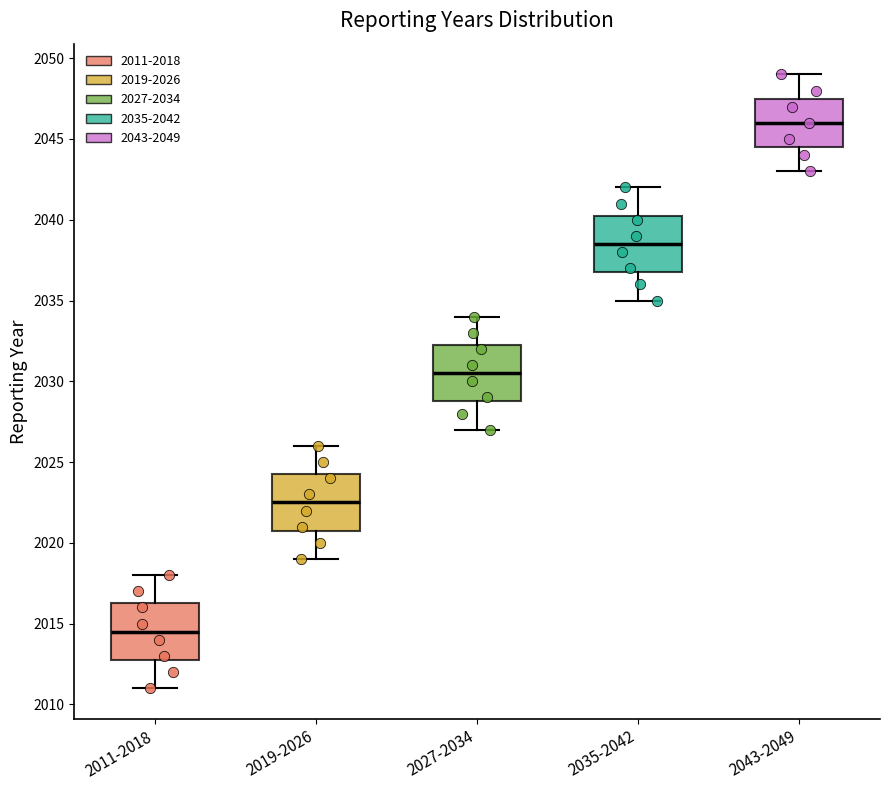

Which box has the lowest median line?

2011-2018